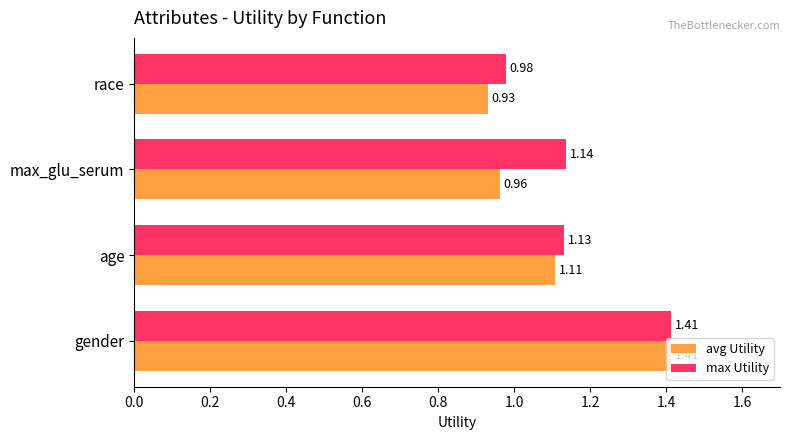

What is the average value of the max Utility series?

1.2